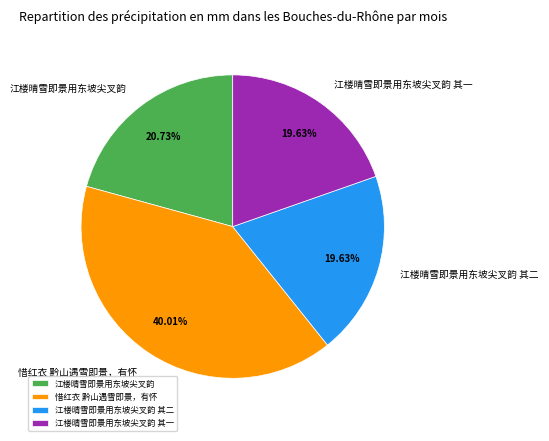

To the nearest percent, what portion does 江楼晴雪即景用东坡尖叉韵 其二 represent?

20%